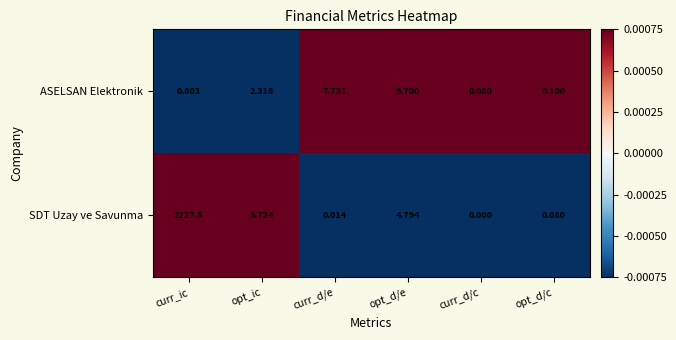

At which label does SDT Uzay ve Savunma first exceed 3?

curr_ic